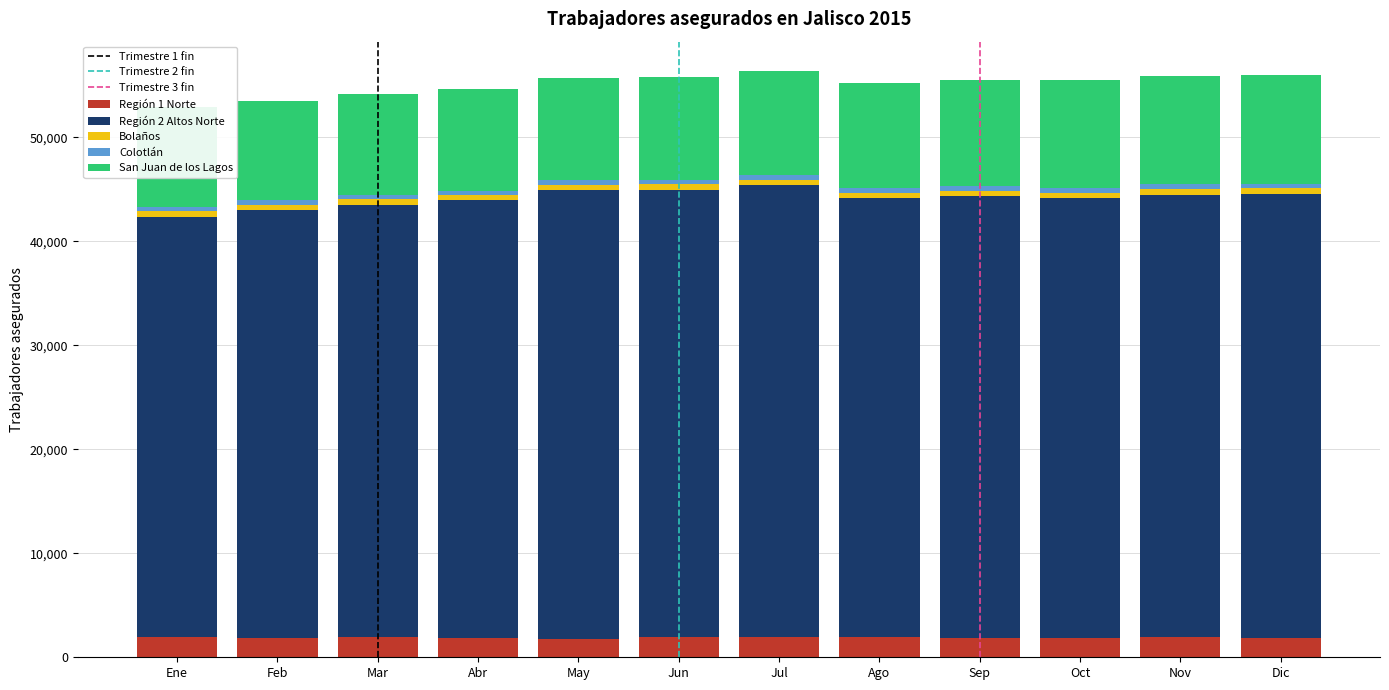

At which category is the sum across all series the highest?

Jul